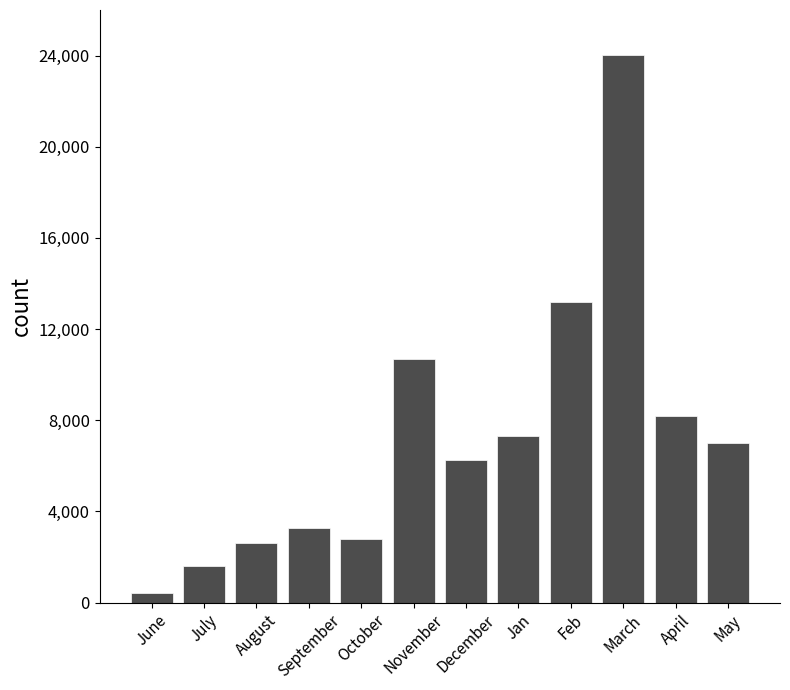

The chart shows a value of 436 at June. True or false?

True